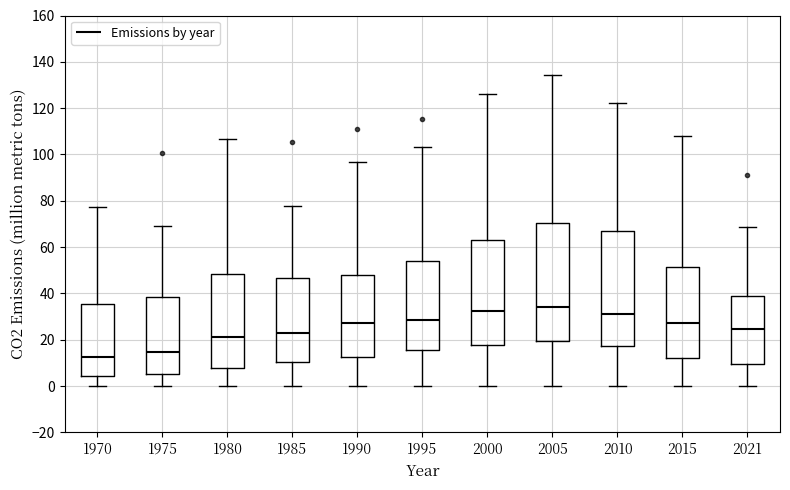

Where does the median line of the box at x = 1970 sit on the y-axis? The values are not printed on the chart, so give them approximately, as read against the axis.

12